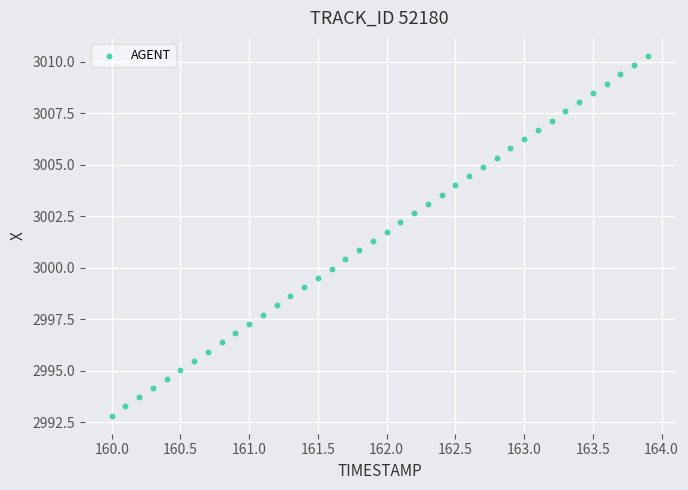

What is the range of X values (max minus min)?

3.9